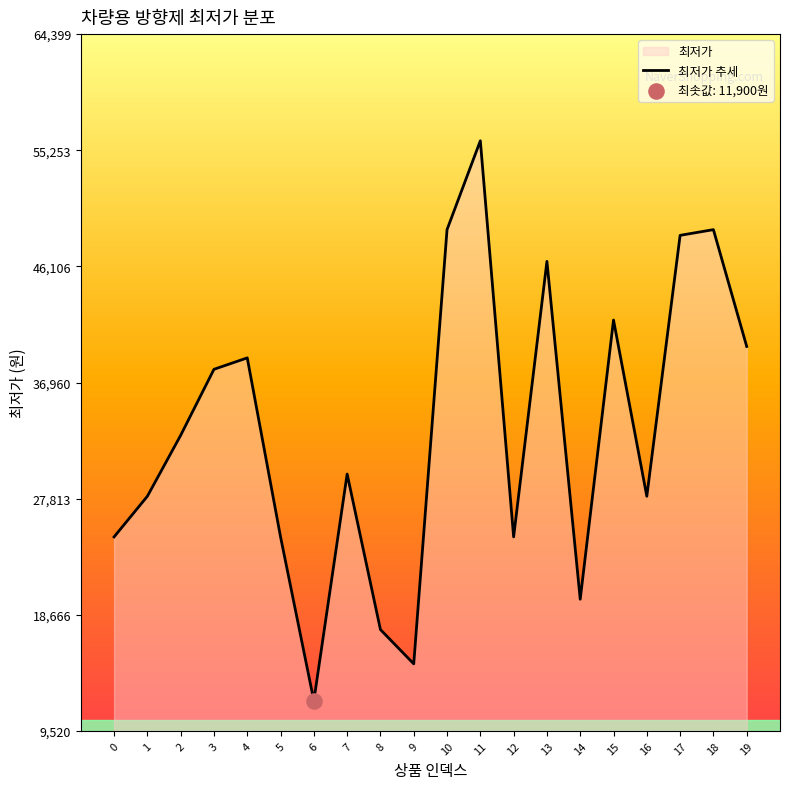

Approximately how many times larger is the value at 16 compared to 8?

1.6